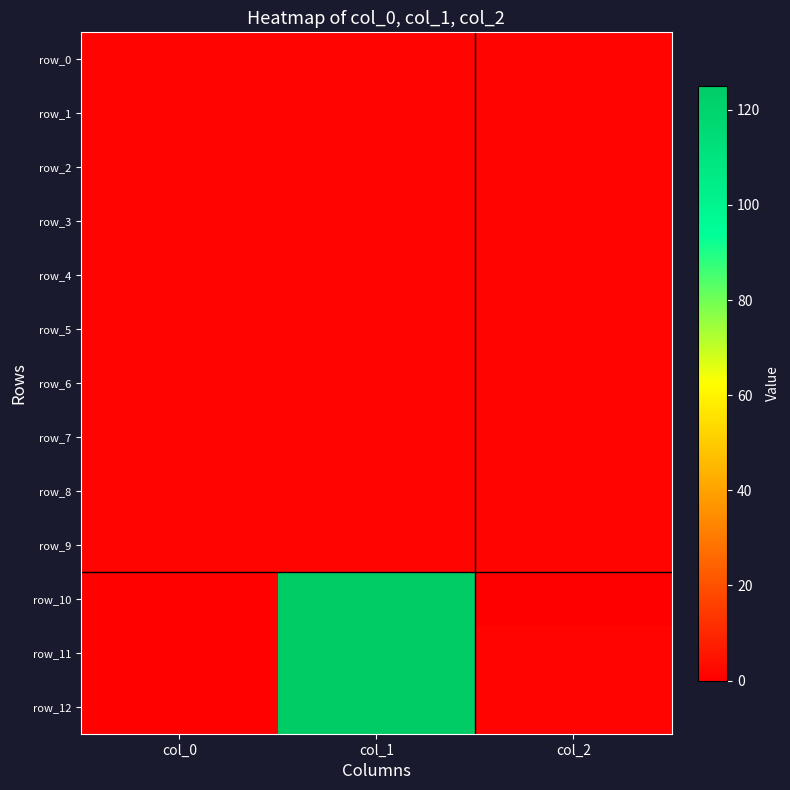

What is the sum of all row_4 values?

3.0